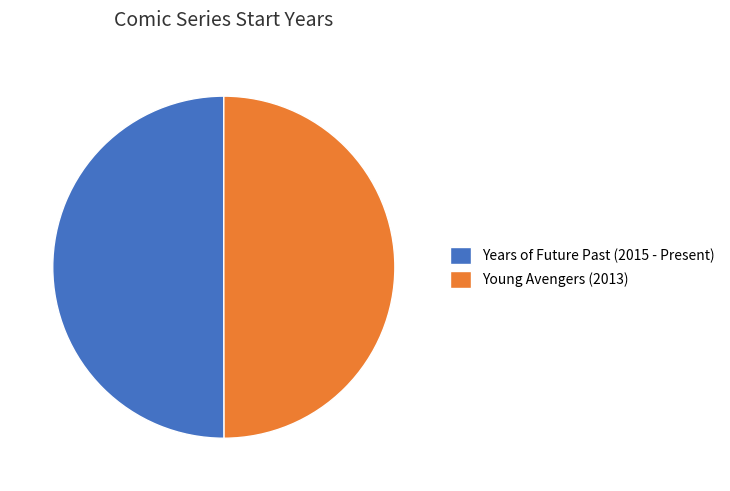

The Young Avengers (2013) slice represents 40% of the pie. True or false?

False